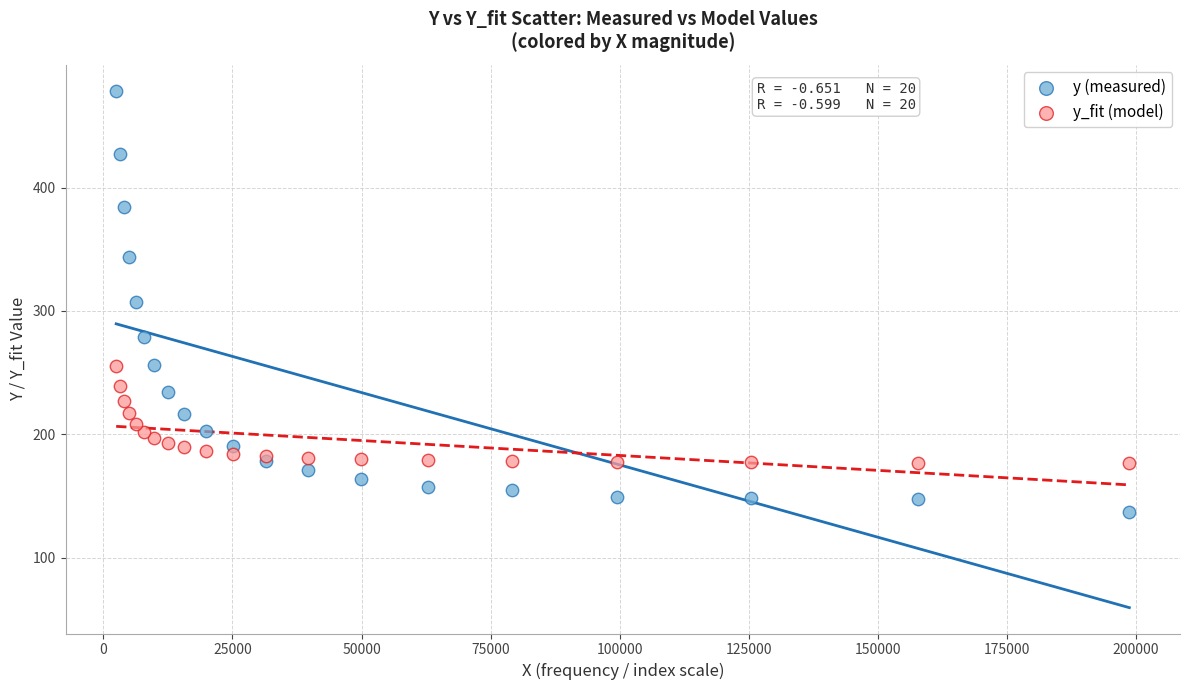

Which series reaches the minimum Y coordinate?

y (measured)